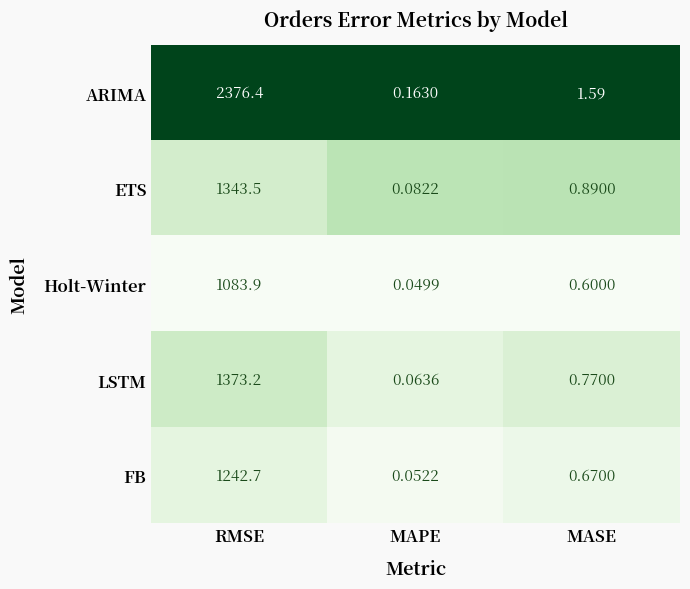

Which series has the largest total across all categories?

ARIMA